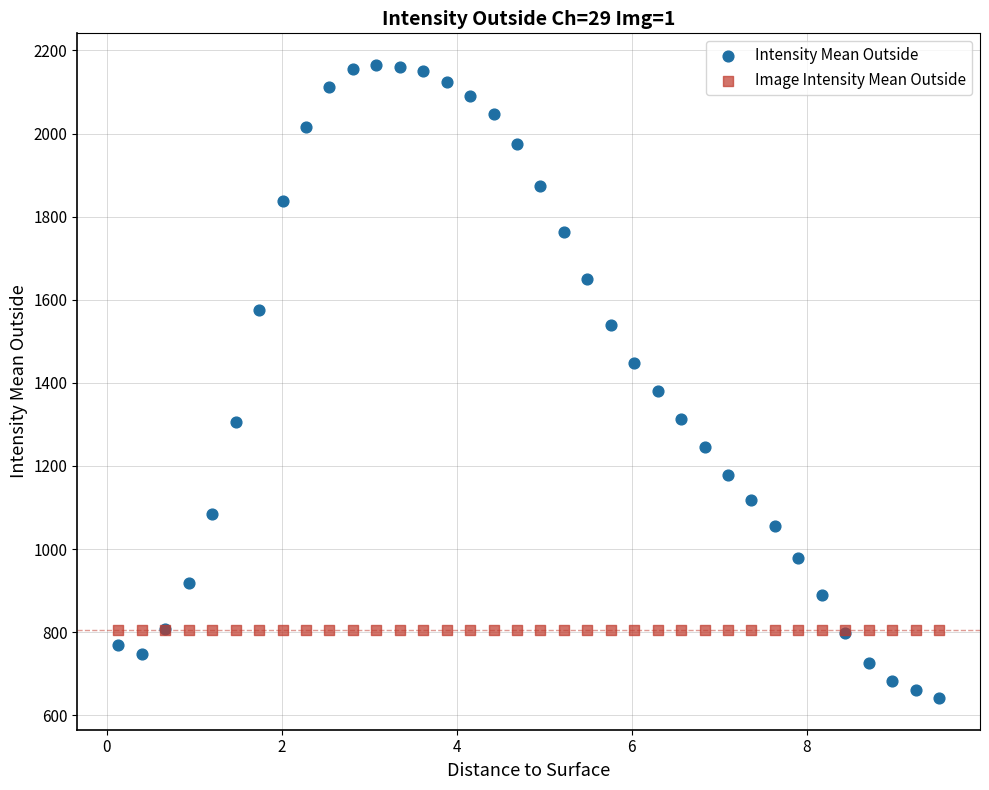

In the Intensity Mean Outside series, what Y value is closest to 1403?

1380.2